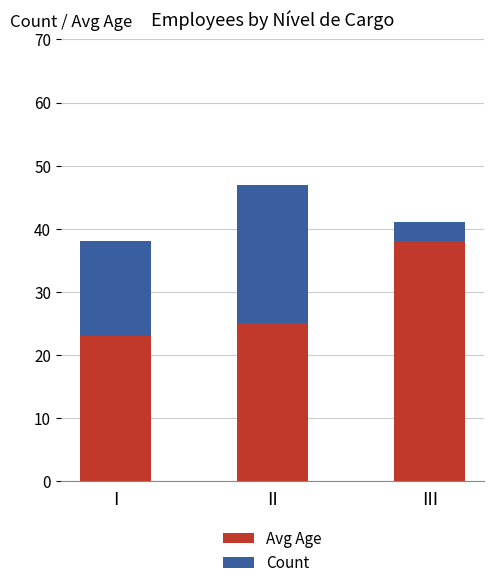

At which label is Avg Age closest to 30?

II